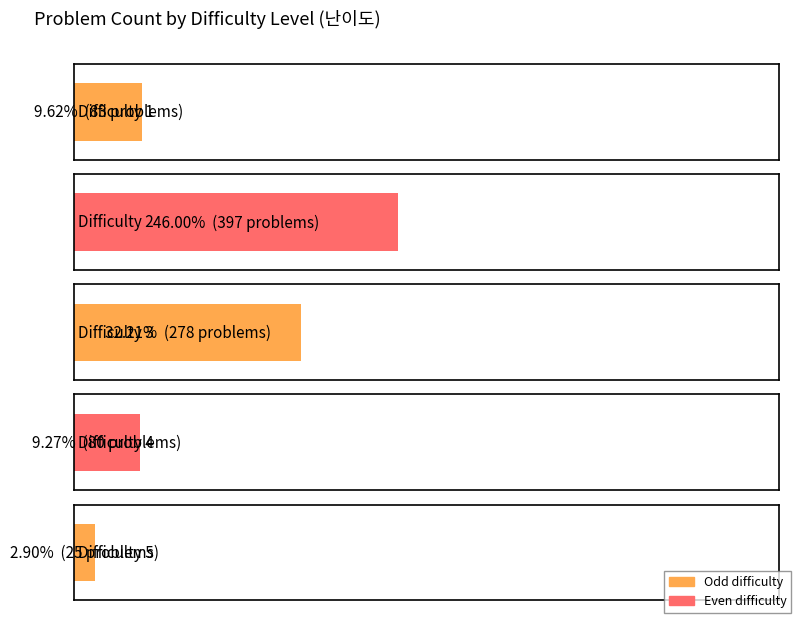

Rank the categories by value from lowest to highest.

5, 4, 1, 3, 2